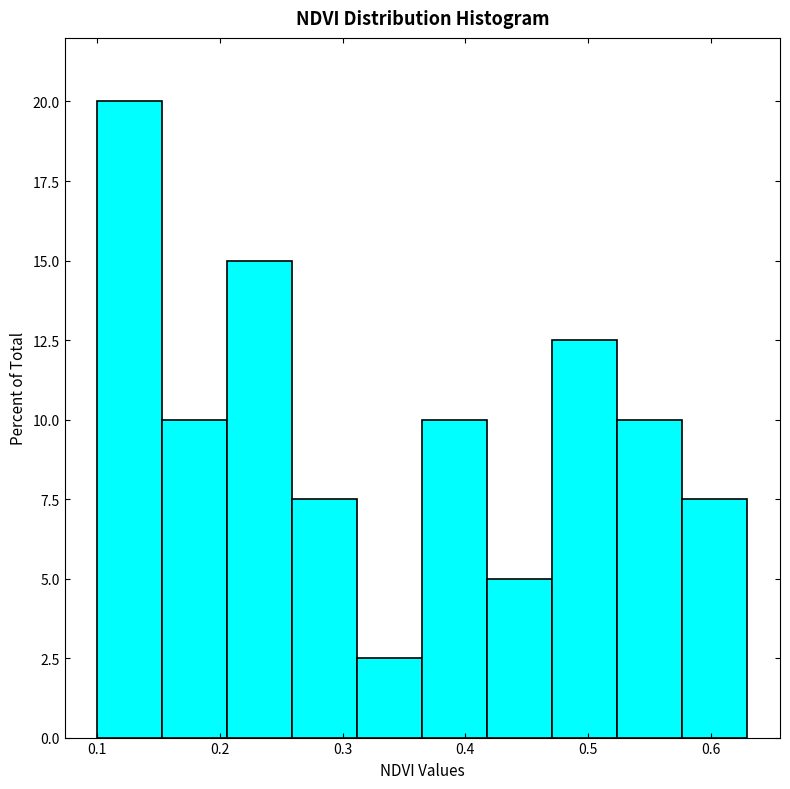

Reading left to right, list every bar in this chart as the range it spans on the x-axis followed by its height. Neither the bar edges nor the heights are printed on the chart, so give them approximately, as read against the axes.

0.100 to 0.153: 20.0
0.153 to 0.206: 10.0
0.206 to 0.259: 15.0
0.259 to 0.312: 7.5
0.312 to 0.365: 2.5
0.365 to 0.418: 10.0
0.418 to 0.471: 5.0
0.471 to 0.524: 12.5
0.524 to 0.577: 10.0
0.577 to 0.630: 7.5